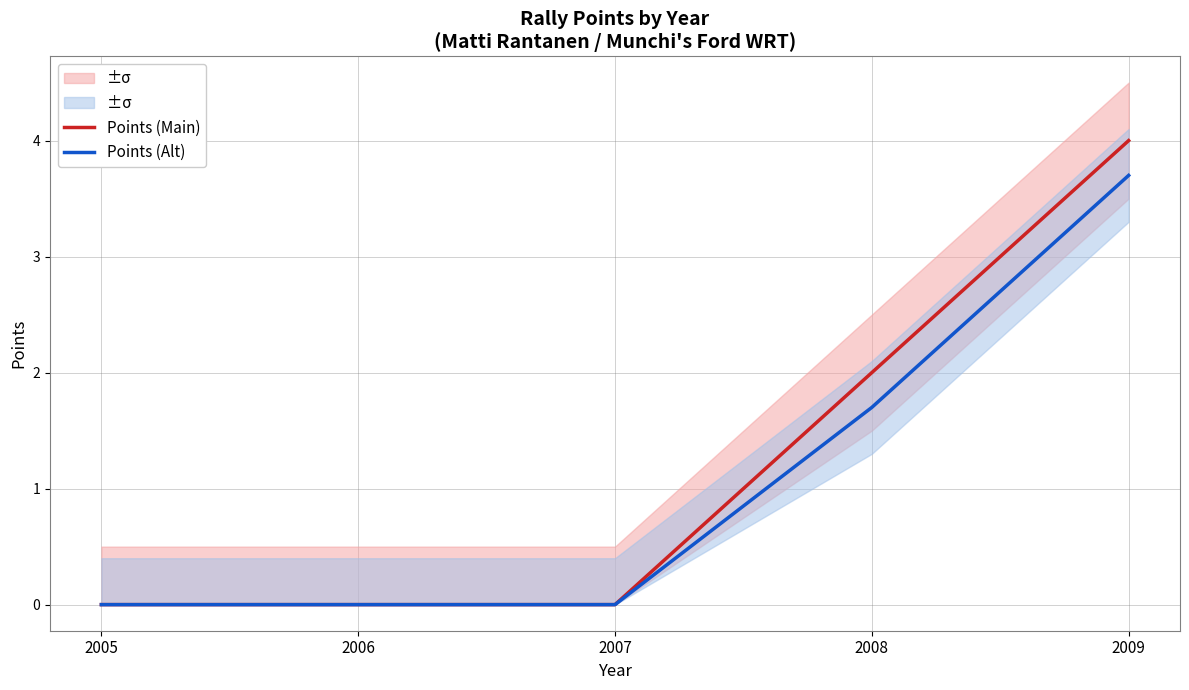

True or false: Points (Main) and Points (Alt) cross at least once.

False